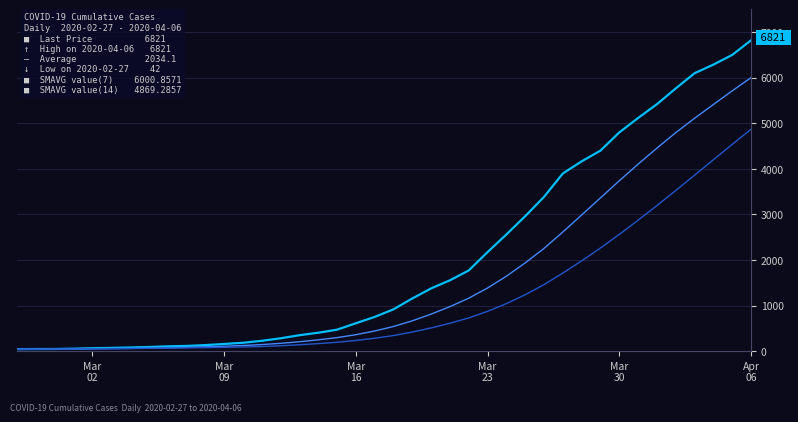

What is the maximum value shown in the chart?

6821.0